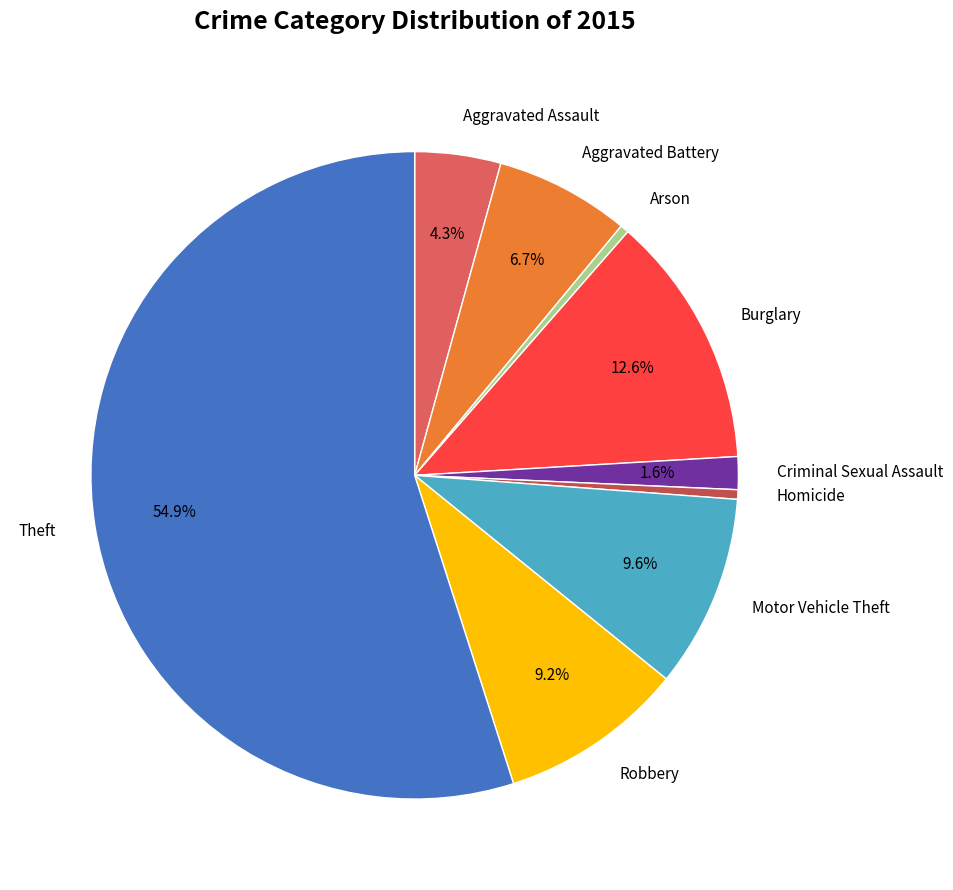

Do Aggravated Assault and Motor Vehicle Theft together represent more than half of the pie?

No